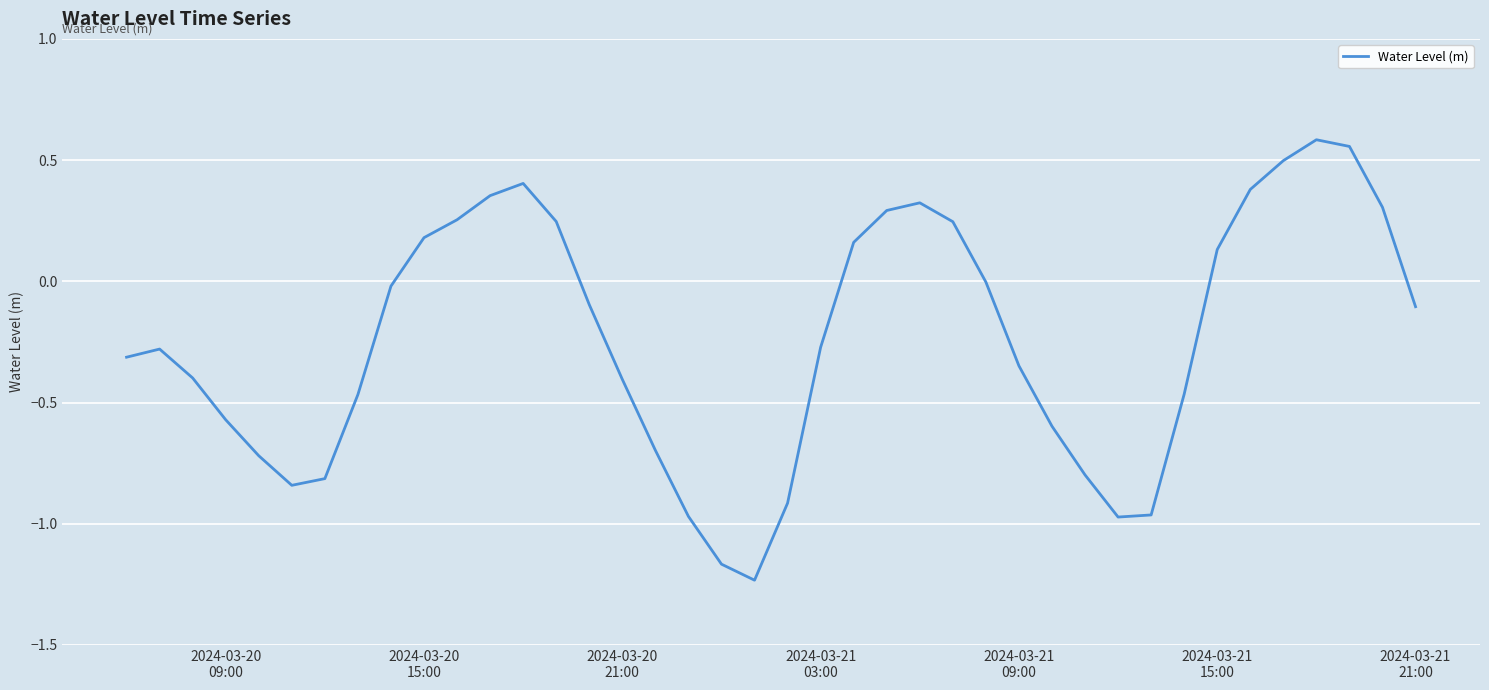

What is the difference between the maximum and minimum values?

1.8